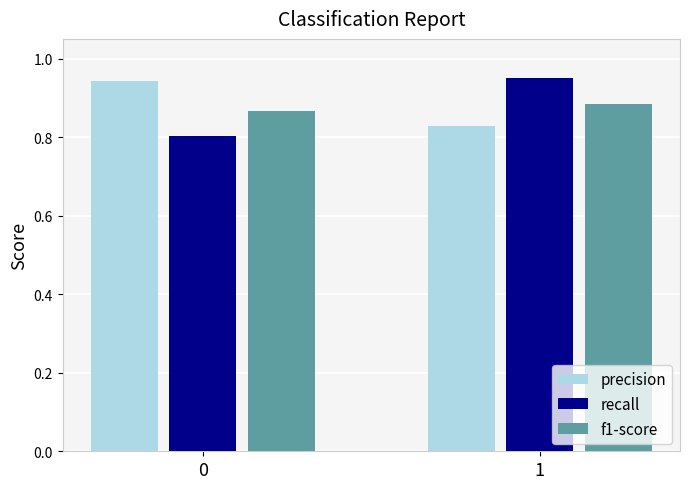

What is the sum of the f1-score values at 1 and 0?

1.8